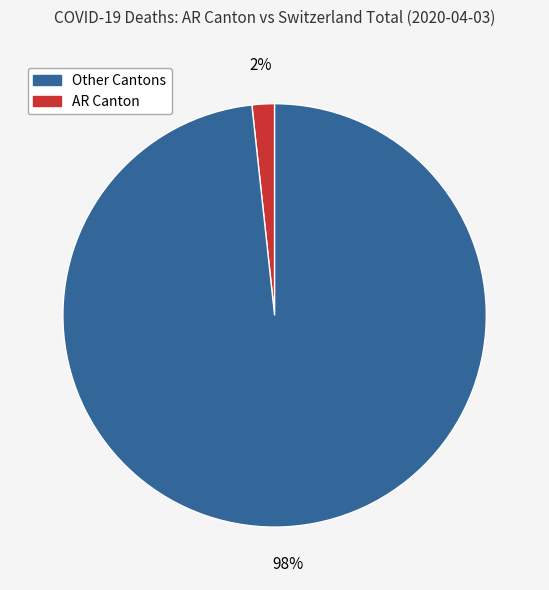

Is there any slice that represents more than half of the pie?

Yes